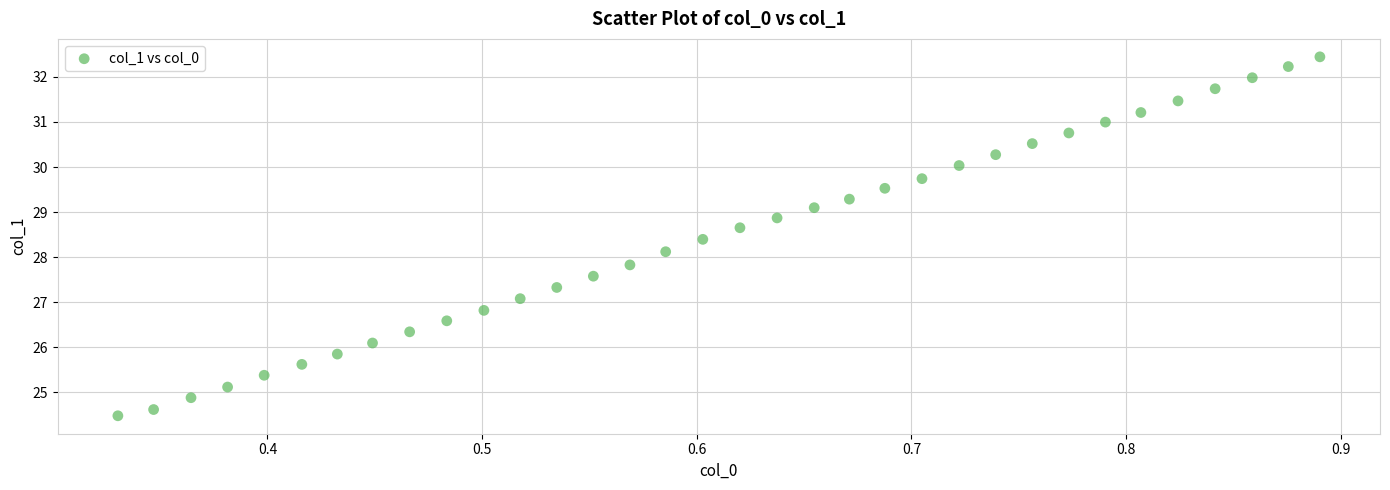

What is the range of X values (max minus min)?

0.6